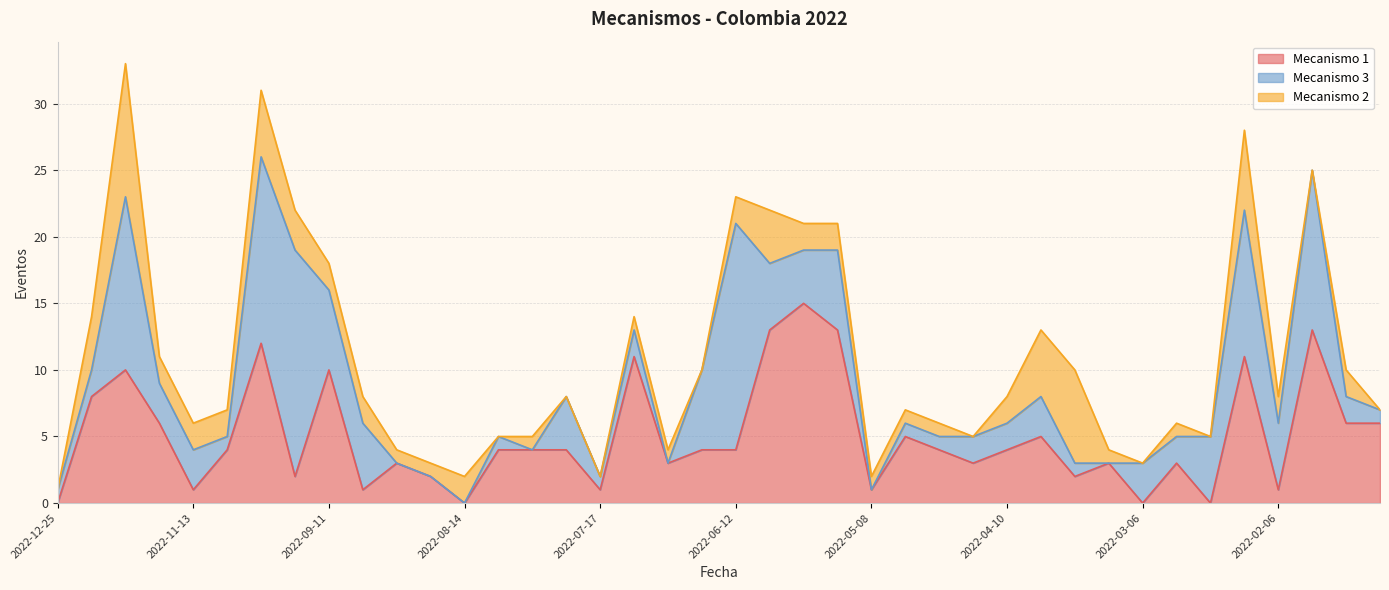

List the series in order of their overall mean, highest first.

Mecanismo 1, Mecanismo 3, Mecanismo 2